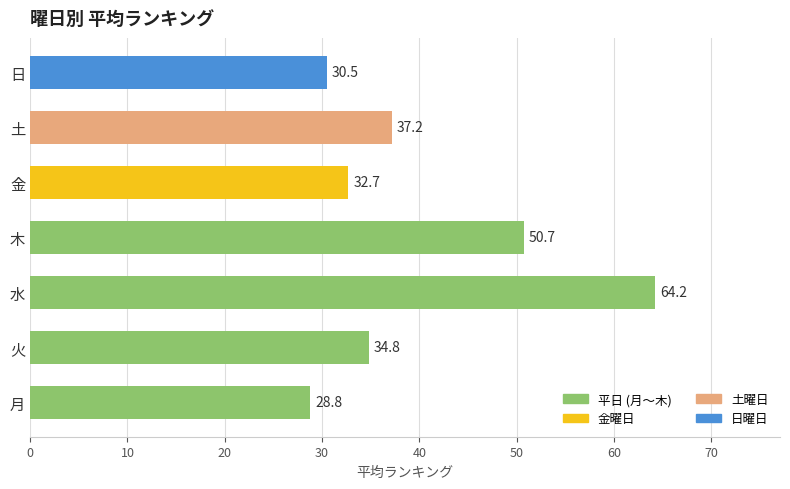

At which label is the value closest to 46?

木